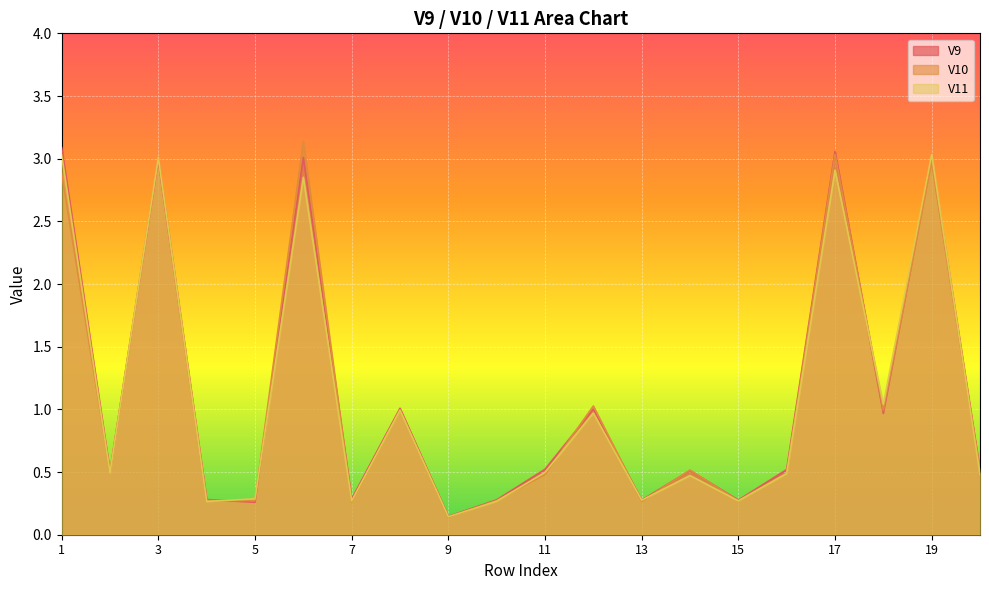

What are all the series names shown in the legend?

V9, V10, V11